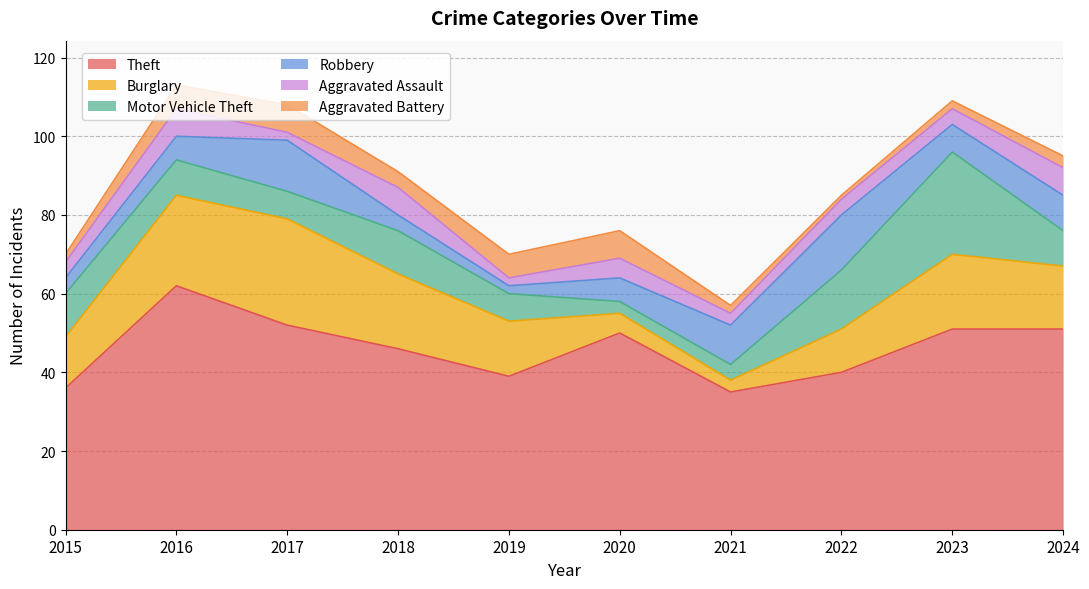

Which series has the widest spread of values?

Theft